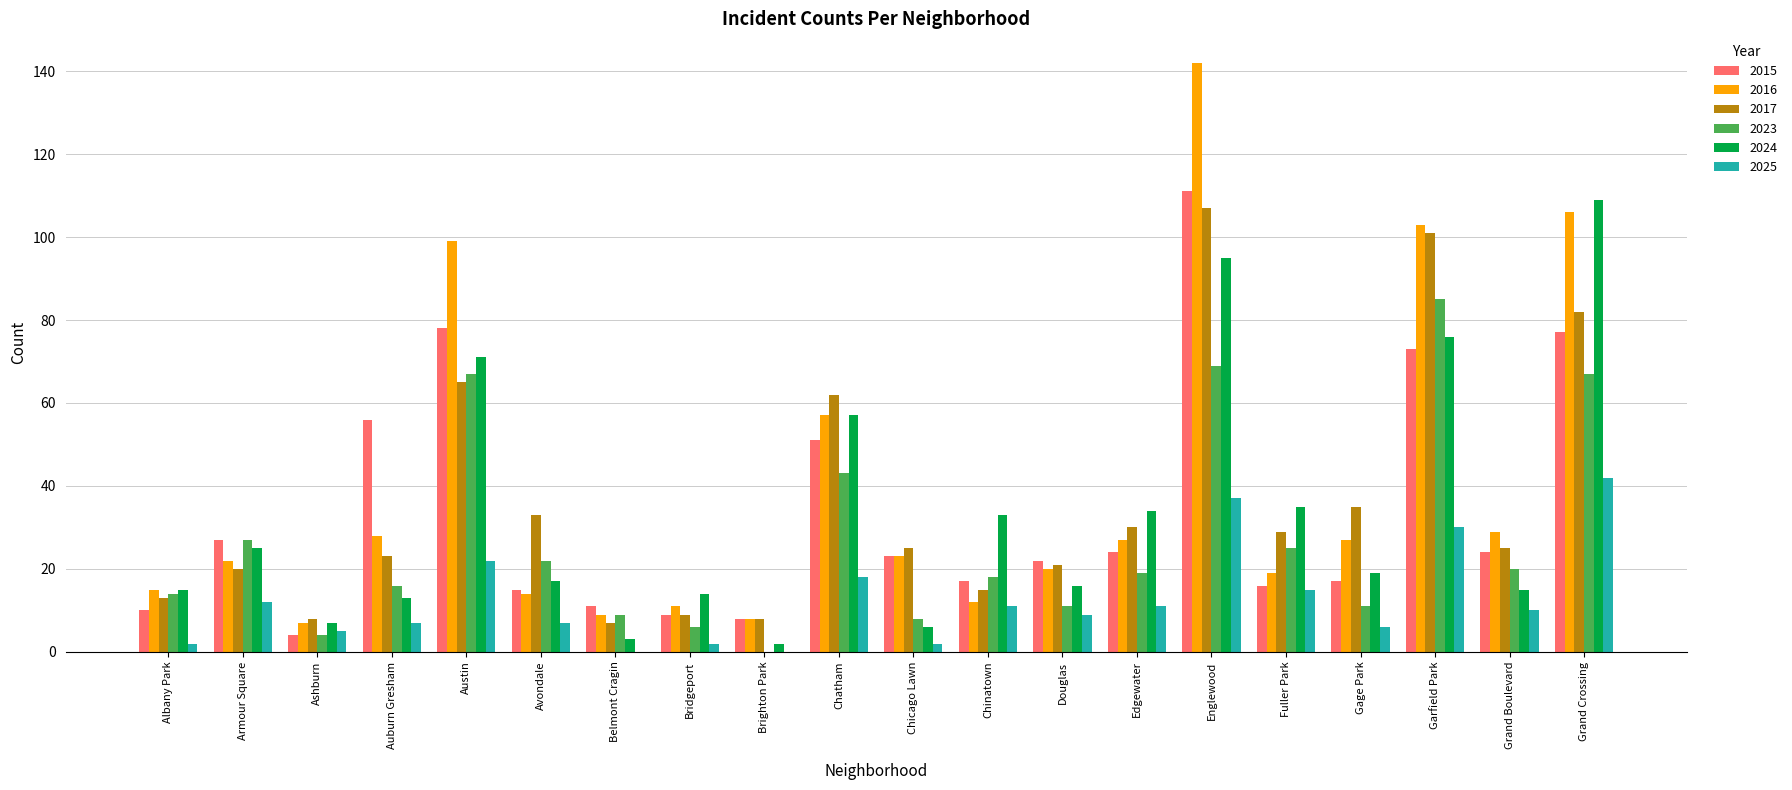

Which series has the largest total across all categories?

2016